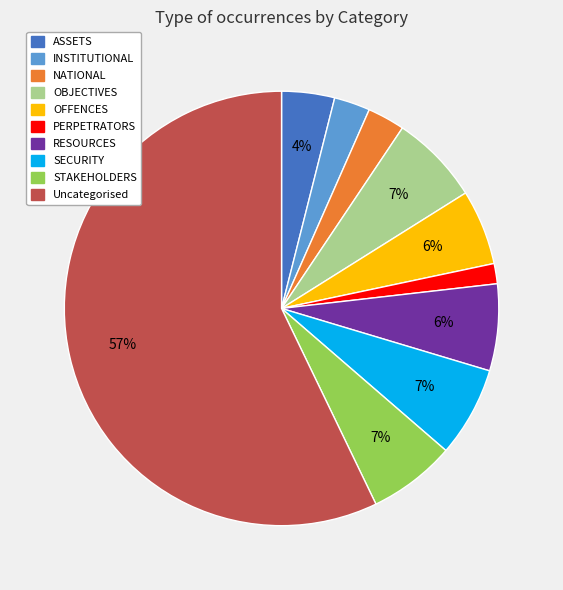

To the nearest percent, what percentage of the pie is SECURITY?

7%